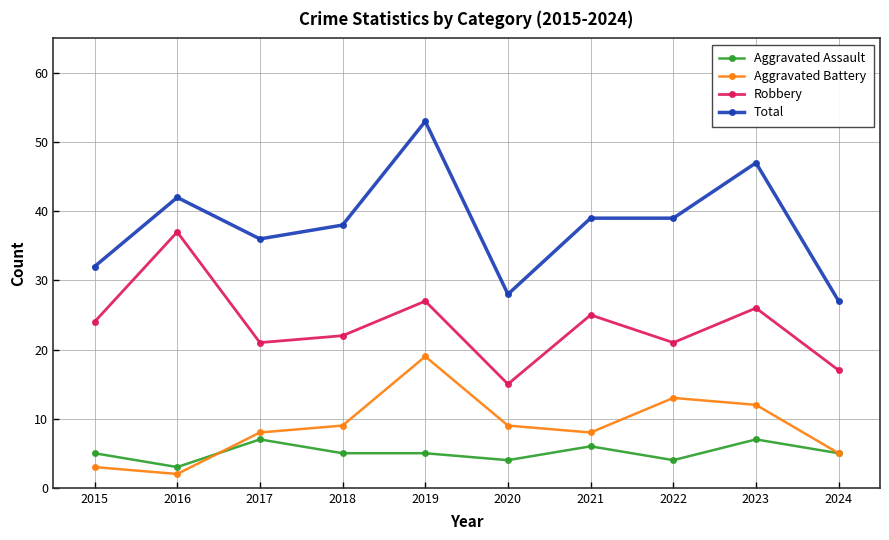

The Aggravated Assault series shows 2 at 2024. True or false?

False